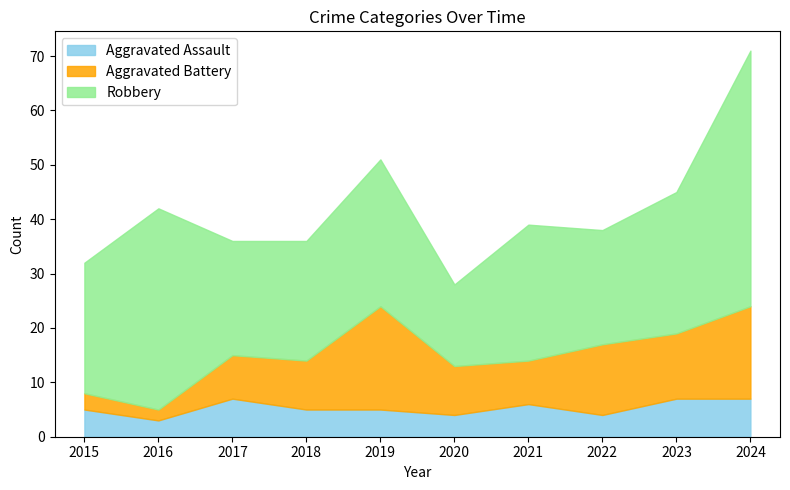

How many lines are shown in the chart?

3